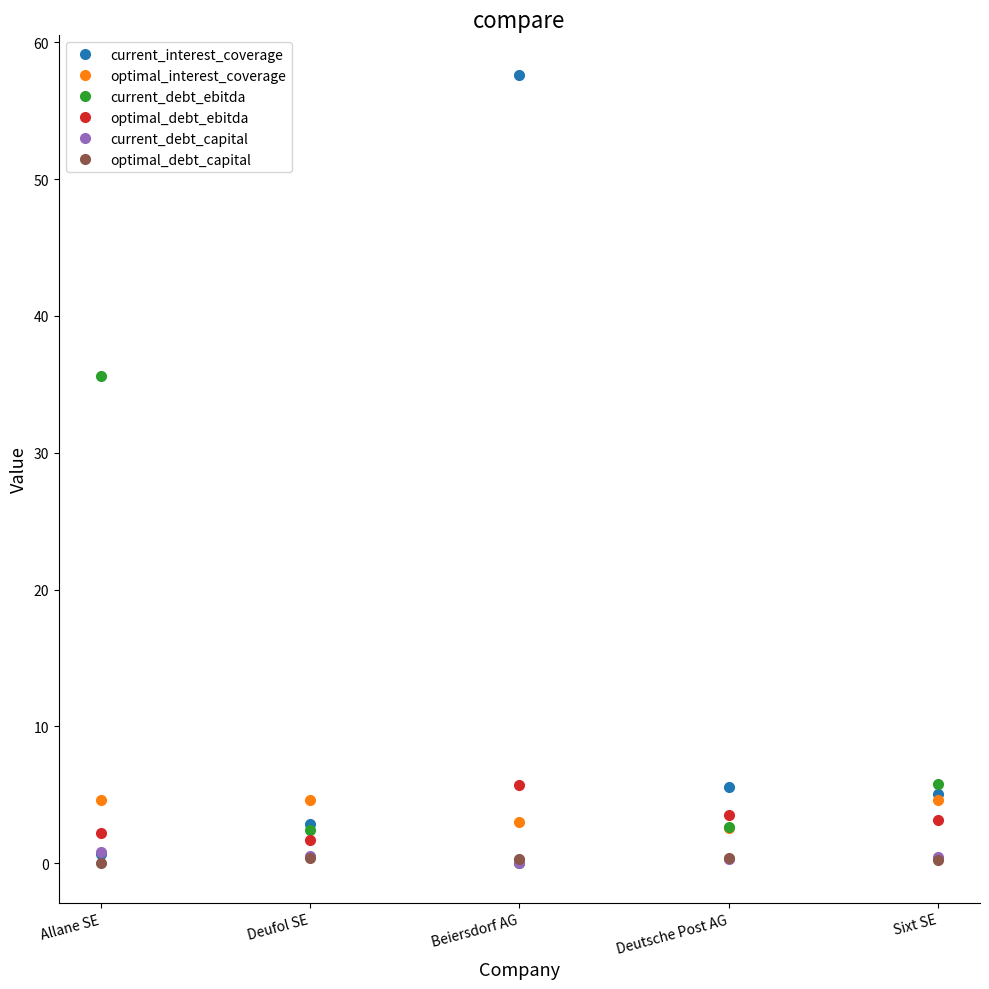

How many optimal_debt_capital values are between 0 and 1?

5